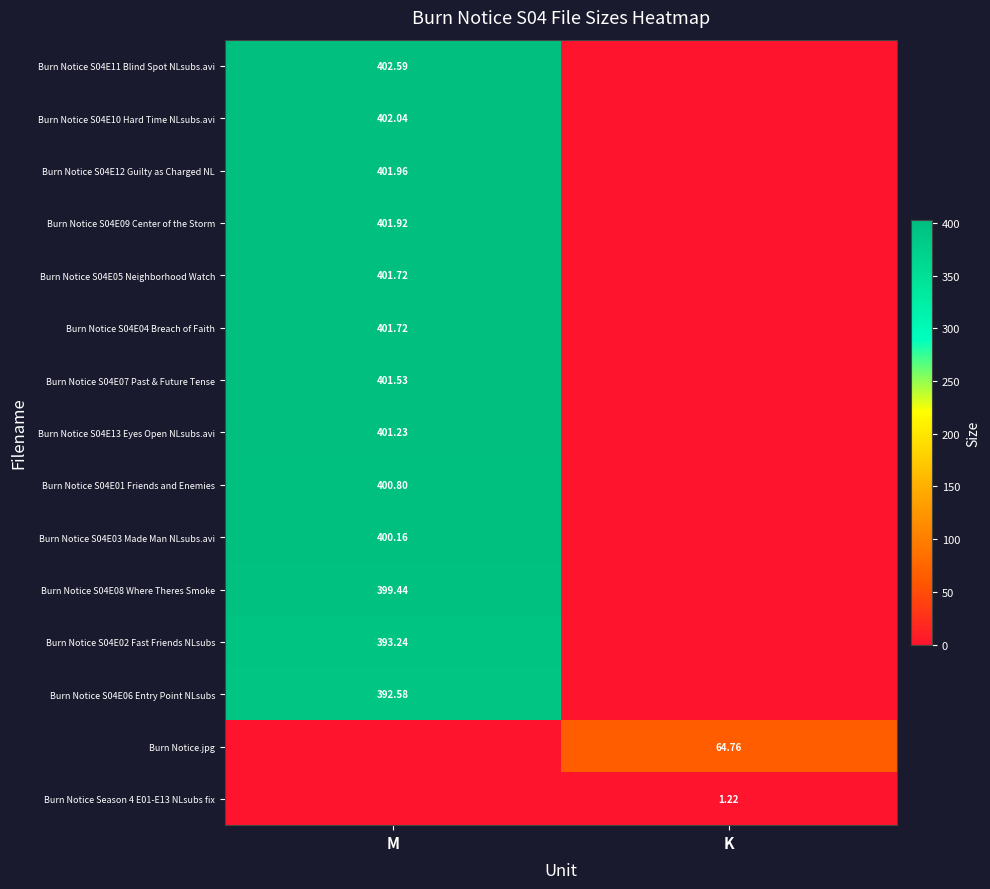

Is the value of Burn Notice S04E12 Guilty as Charged NL at M greater than the value of Burn Notice.jpg at K?

Yes